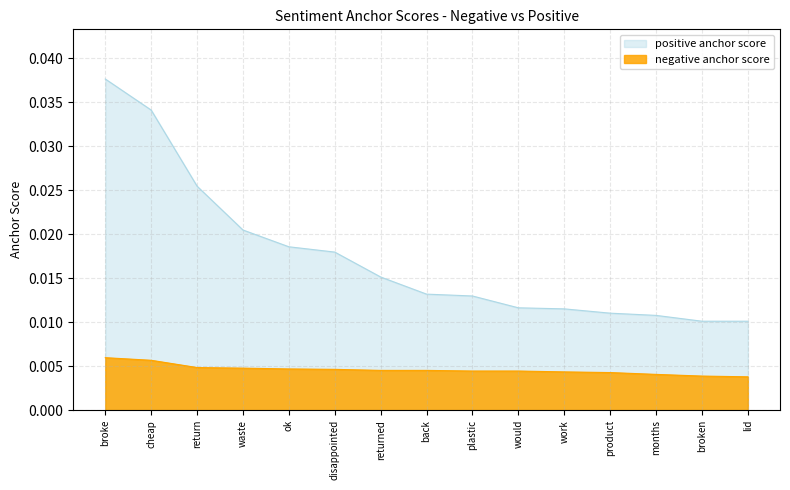

Rank the series by their average value, from highest to lowest.

positive anchor score, negative anchor score